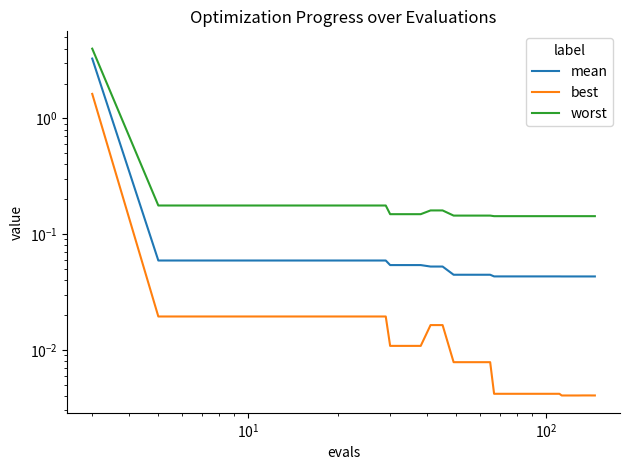

The value of worst at 12 is 0.1. True or false?

False